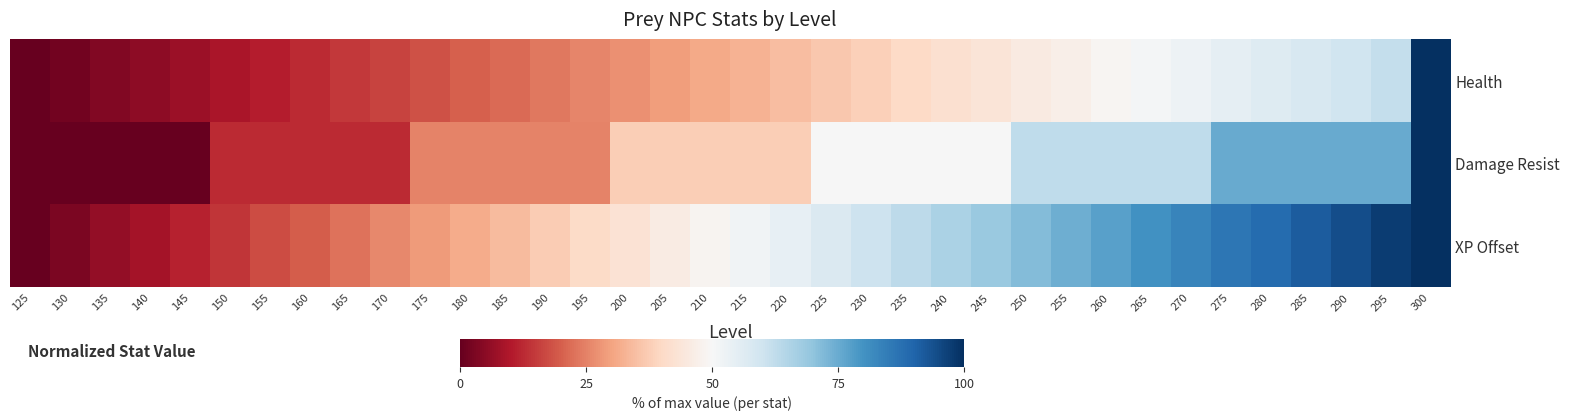

Count the number of categories in the chart.

36